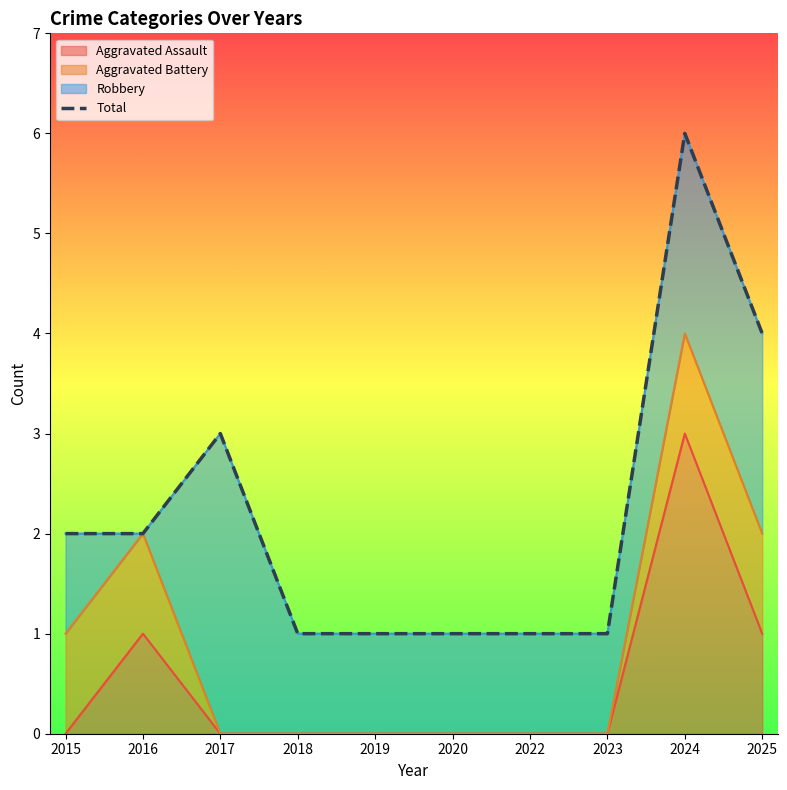

How many values exceed 2?

3